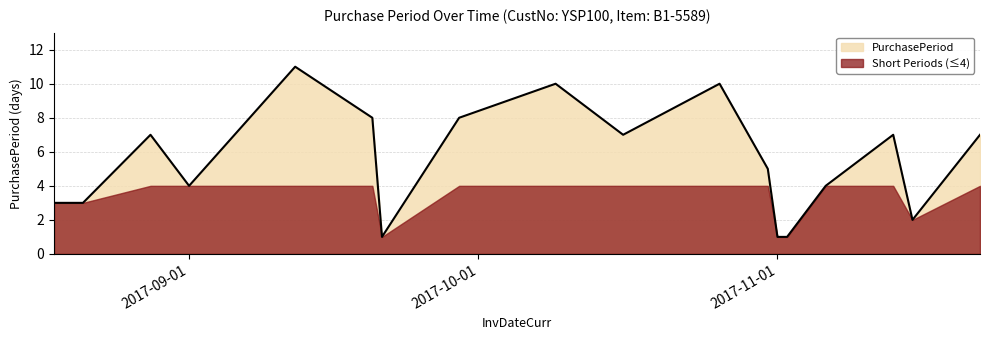

Is it true that the value at 2017-09-29 is 8?

True